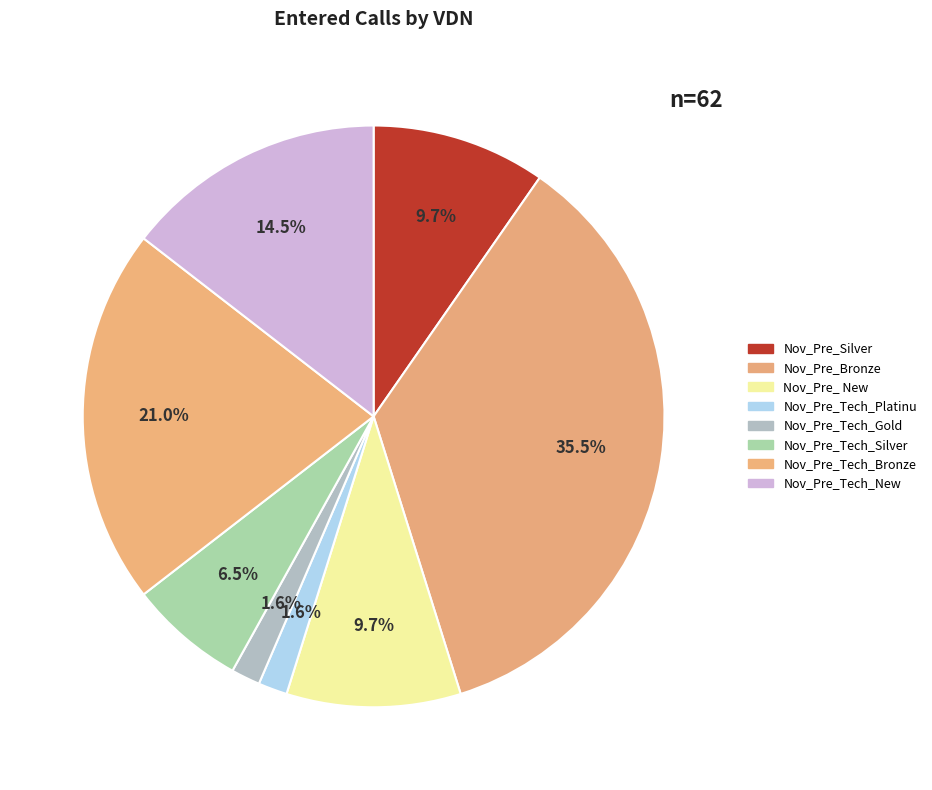

Which category has the biggest portion of the pie?

Nov_Pre_Bronze